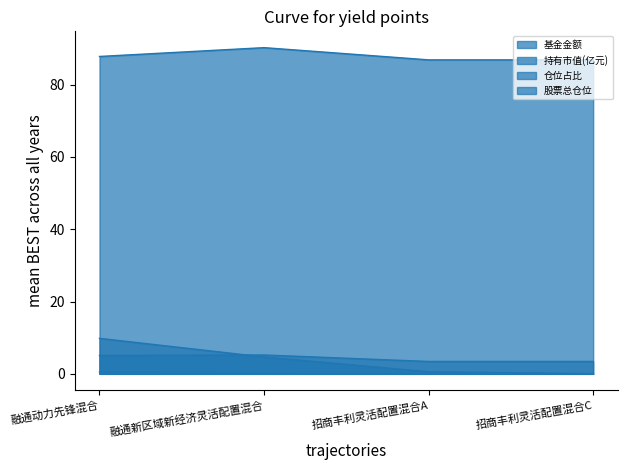

Reading left to right, extract all data points from this chart.

基金金额: 融通动力先锋混合=9.8	融通新区域新经济灵活配置混合=4.7	招商丰利灵活配置混合A=0.6	招商丰利灵活配置混合C=0.1
持有市值(亿元): 融通动力先锋混合=0.5	融通新区域新经济灵活配置混合=0.2	招商丰利灵活配置混合A=0.0	招商丰利灵活配置混合C=0.0
仓位占比: 融通动力先锋混合=5.1	融通新区域新经济灵活配置混合=5.2	招商丰利灵活配置混合A=3.4	招商丰利灵活配置混合C=3.4
股票总仓位: 融通动力先锋混合=87.8	融通新区域新经济灵活配置混合=90.2	招商丰利灵活配置混合A=86.8	招商丰利灵活配置混合C=86.8